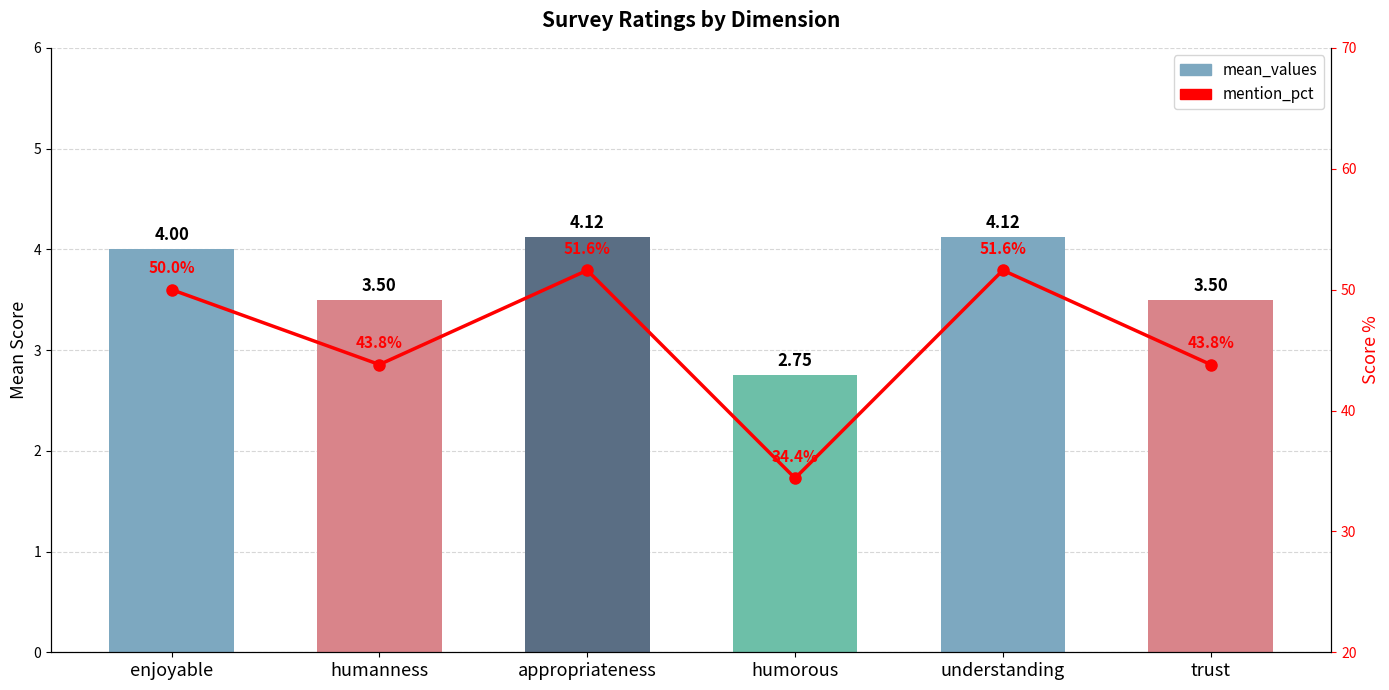

At how many categories does at least one series exceed 25?

6